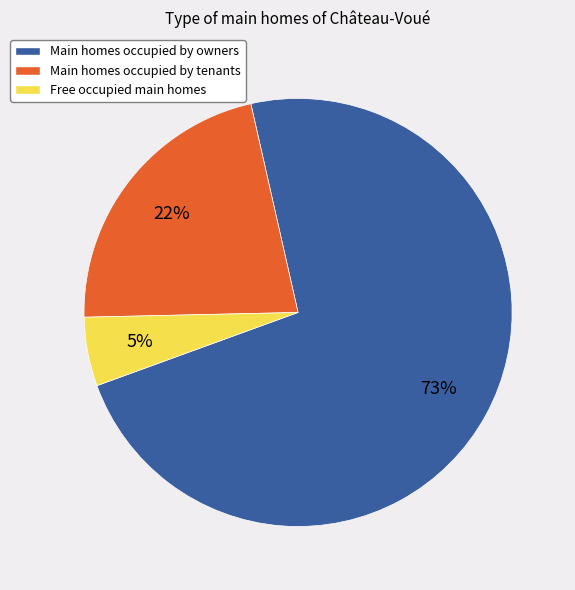

Count the number of slices in the pie.

3